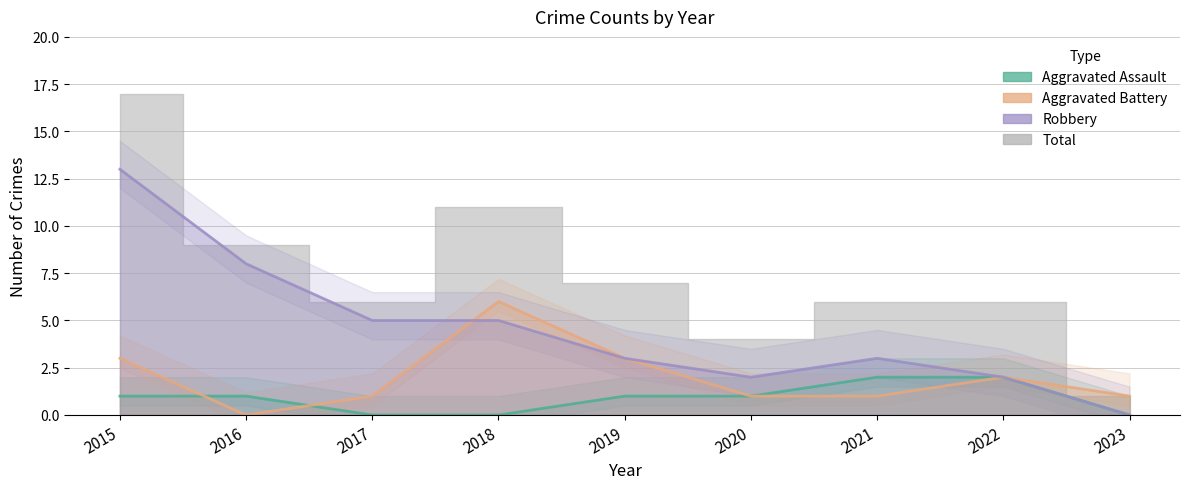

True or false: Robbery has more than 2 interior local peaks.

False